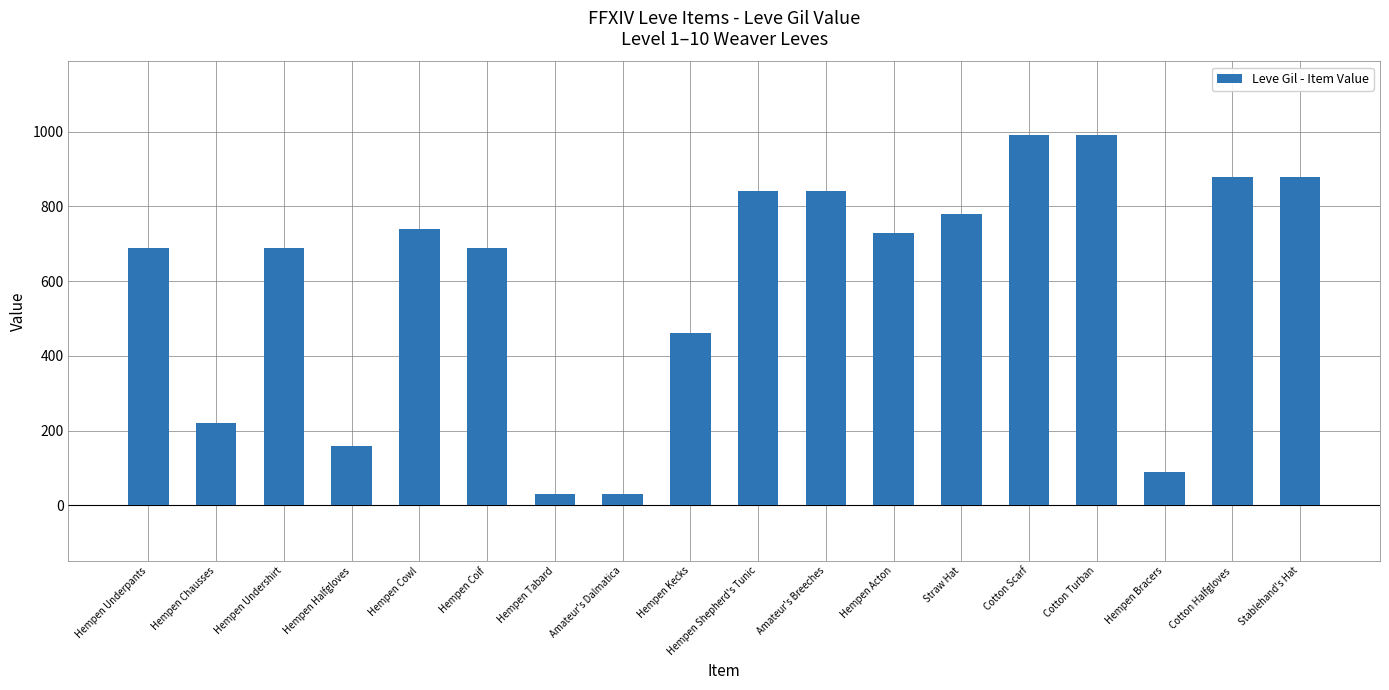

What is the ratio of the value at Hempen Shepherd's Tunic to the value at Cotton Halfgloves?

1.0